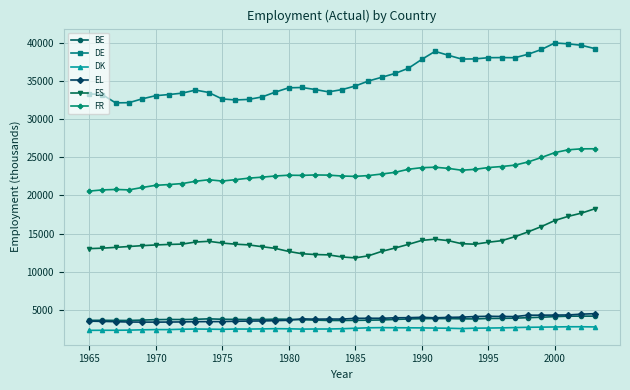

Which series has the largest total across all categories?

DE